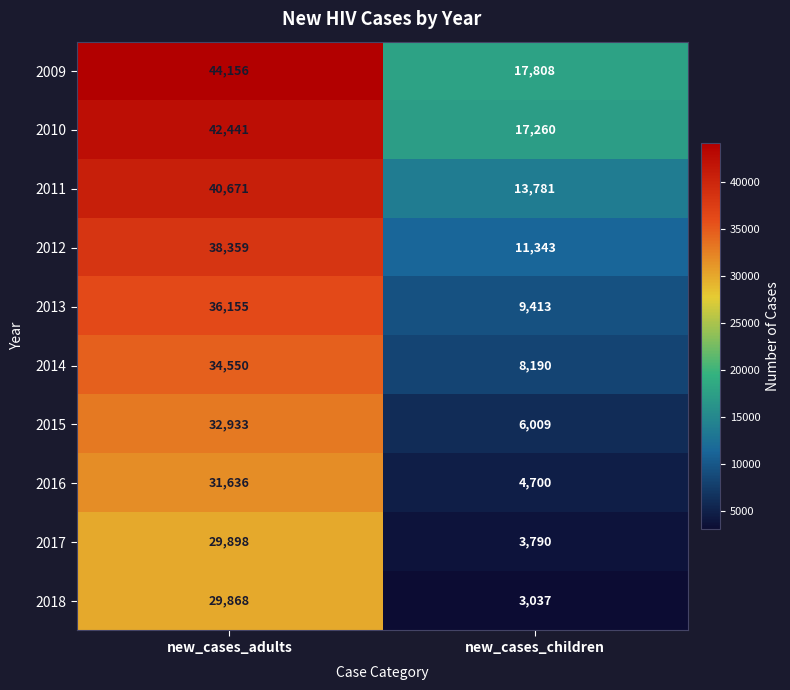

Which series has the largest range (max minus min)?

2012